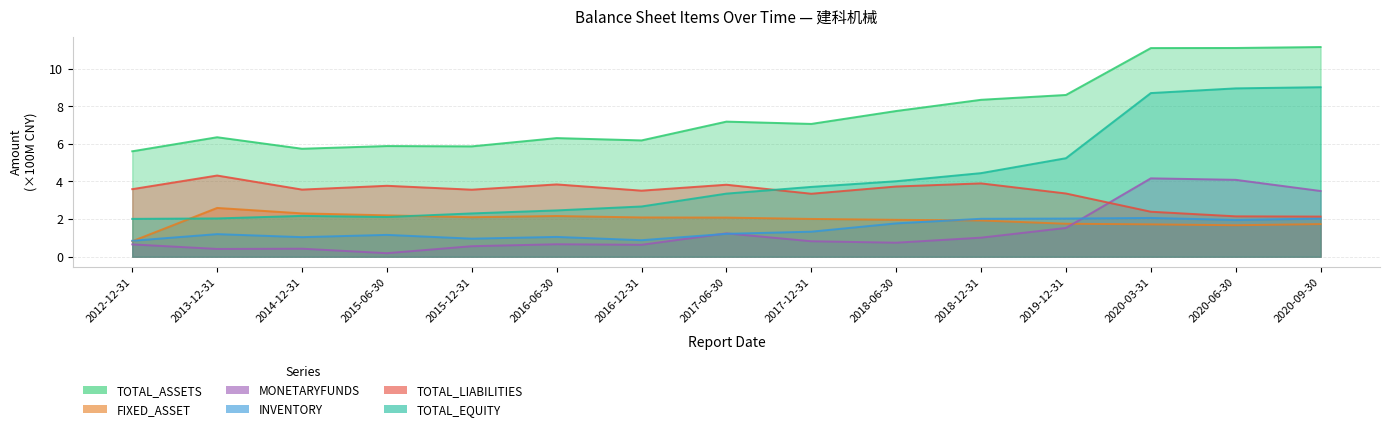

True or false: TOTAL_LIABILITIES and INVENTORY cross at least once.

False